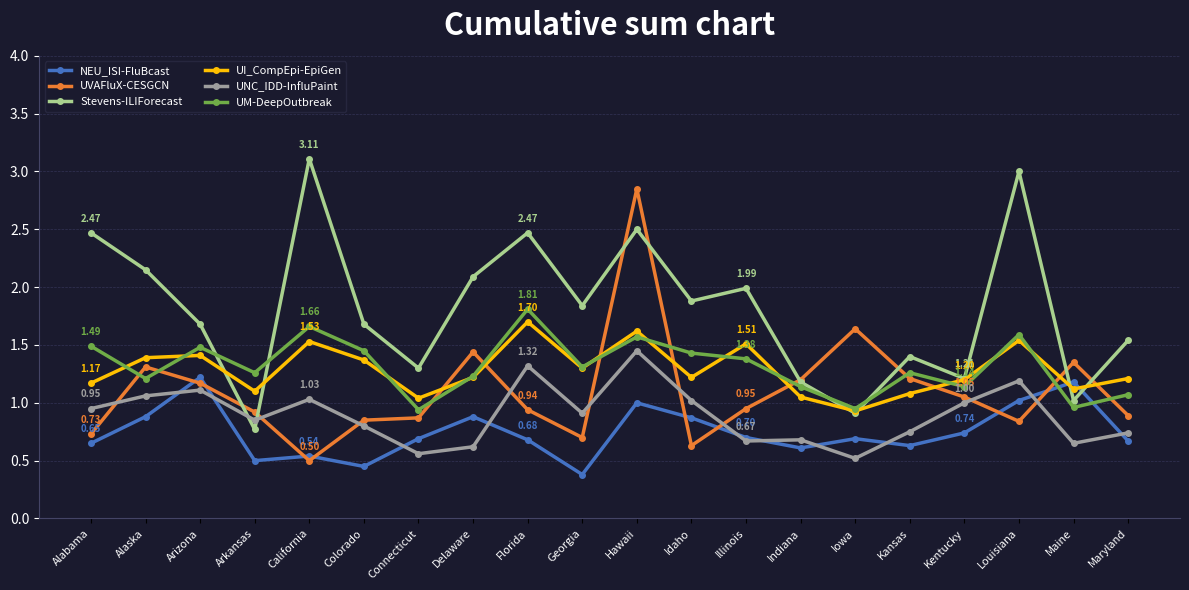

Between Alabama and Arizona, which series saw the biggest shift?

Stevens-ILIForecast